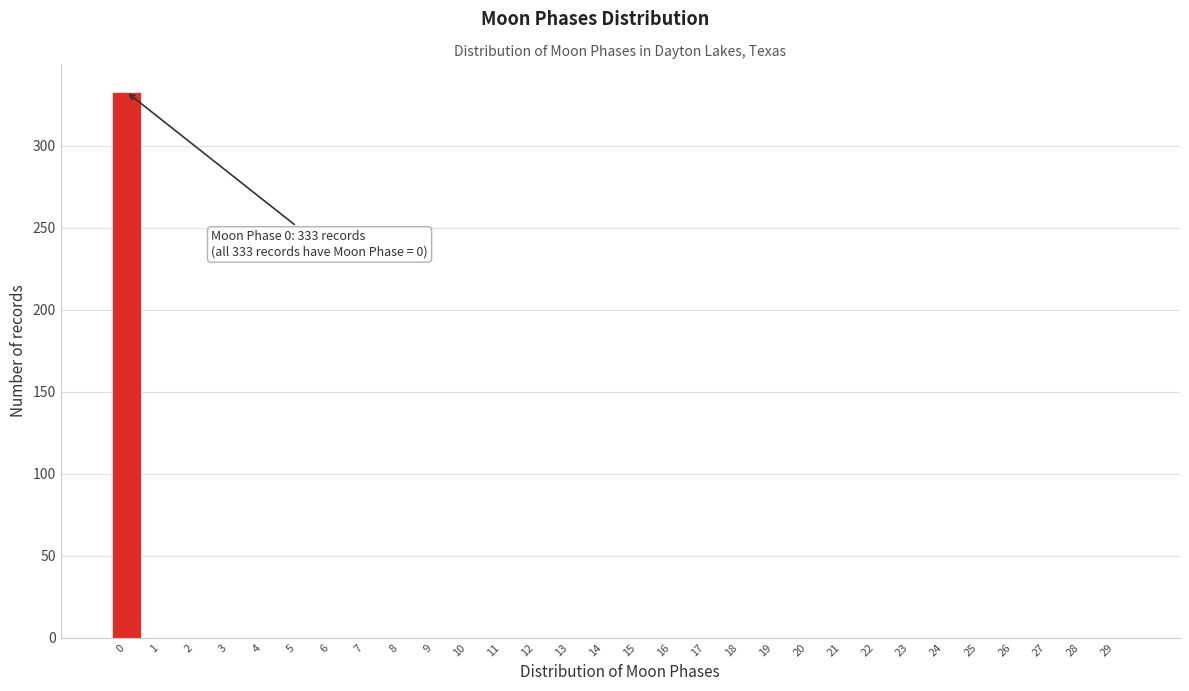

Reading left to right, transcribe all the data shown in this chart.

0=333	1=0	2=0	3=0	4=0	5=0	6=0	7=0	8=0	9=0	10=0	11=0	12=0	13=0	14=0	15=0	16=0	17=0	18=0	19=0	20=0	21=0	22=0	23=0	24=0	25=0	26=0	27=0	28=0	29=0